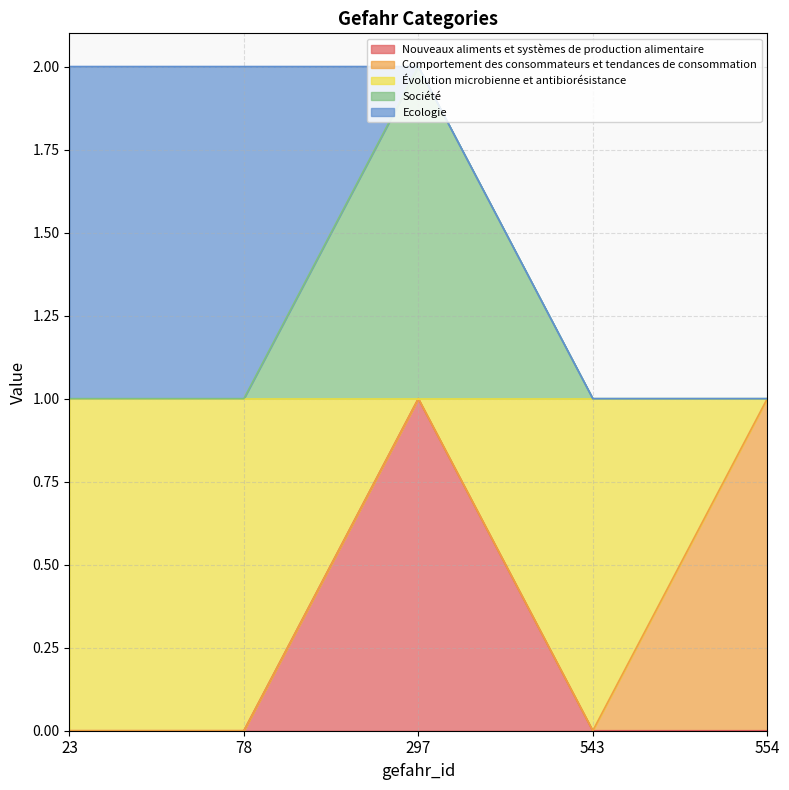

How many categories are shown in the chart?

5